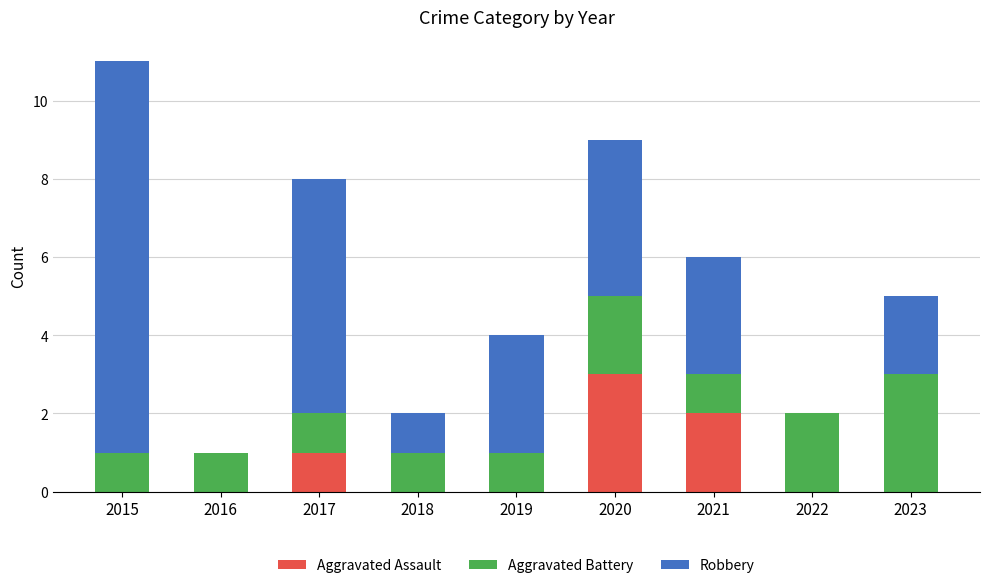

Are the bars grouped side by side (vs. stacked)?

No